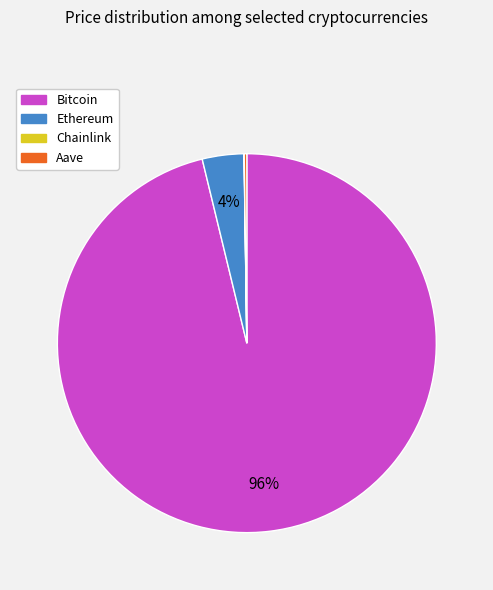

The Ethereum slice represents 4% of the pie. True or false?

True